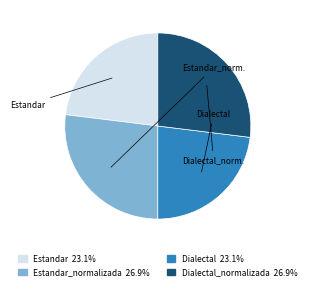

Is there a majority slice in this chart?

No